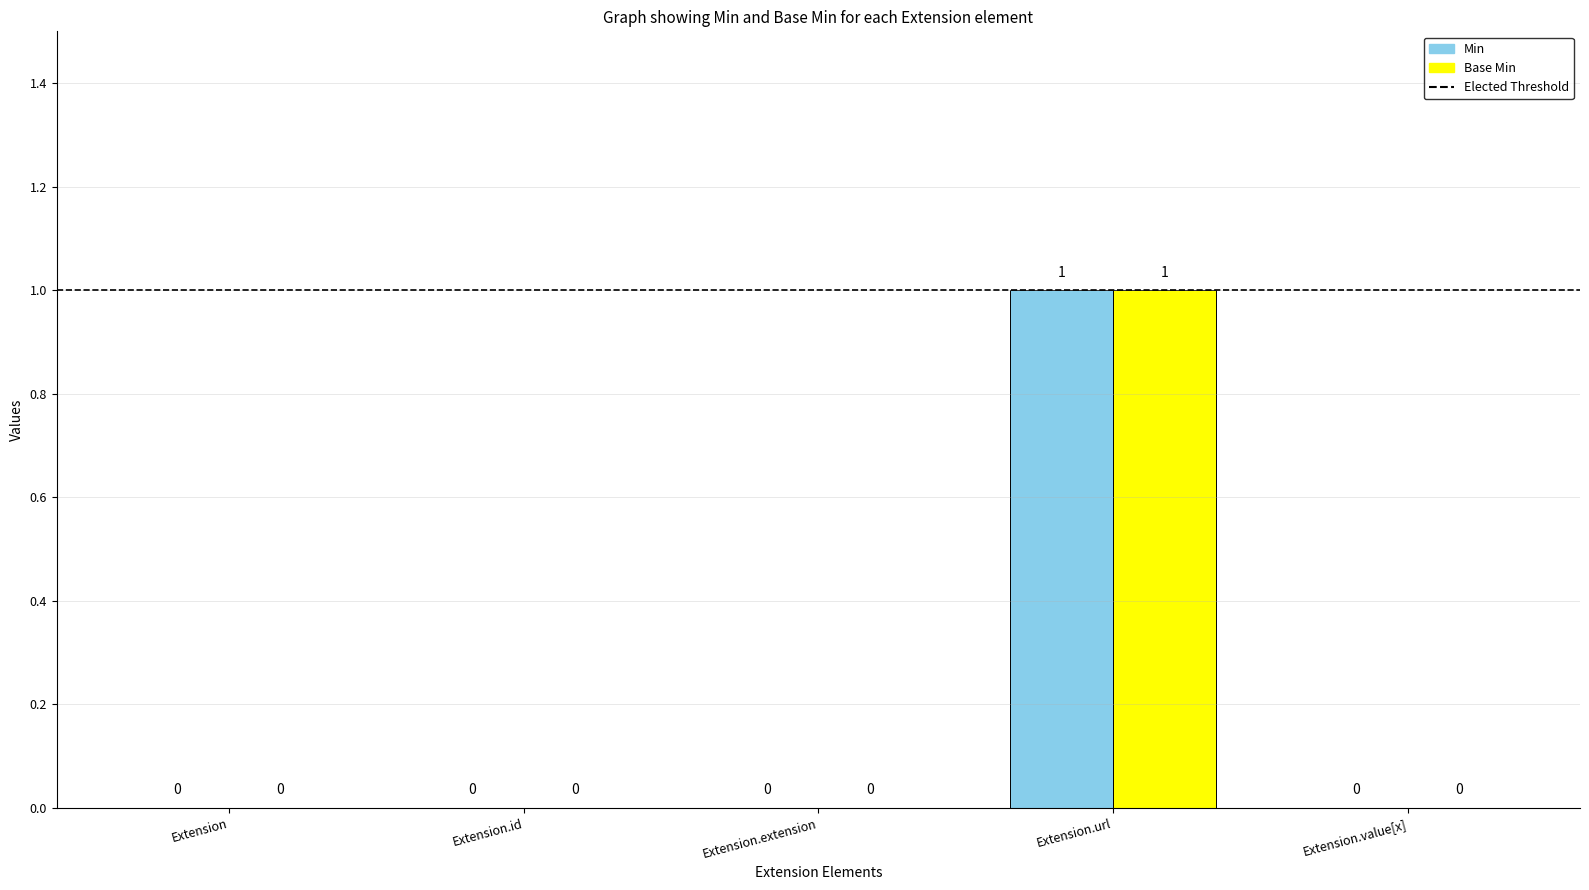

The Base Min series shows 0 at Extension. True or false?

True